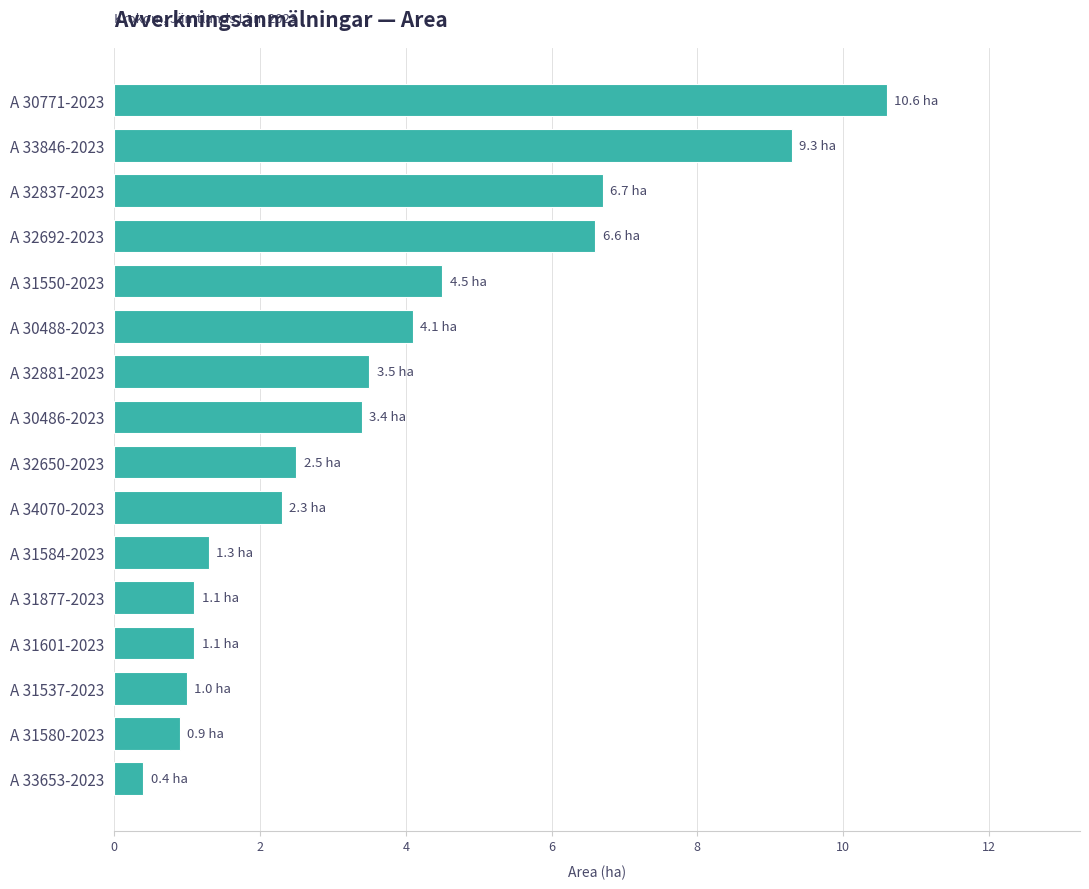

Reading top to bottom, transcribe all the data shown in this chart.

A 30771-2023=10.6	A 33846-2023=9.3	A 32837-2023=6.7	A 32692-2023=6.6	A 31550-2023=4.5	A 30488-2023=4.1	A 32881-2023=3.5	A 30486-2023=3.4	A 32650-2023=2.5	A 34070-2023=2.3	A 31584-2023=1.3	A 31877-2023=1.1	A 31601-2023=1.1	A 31537-2023=1.0	A 31580-2023=0.9	A 33653-2023=0.4